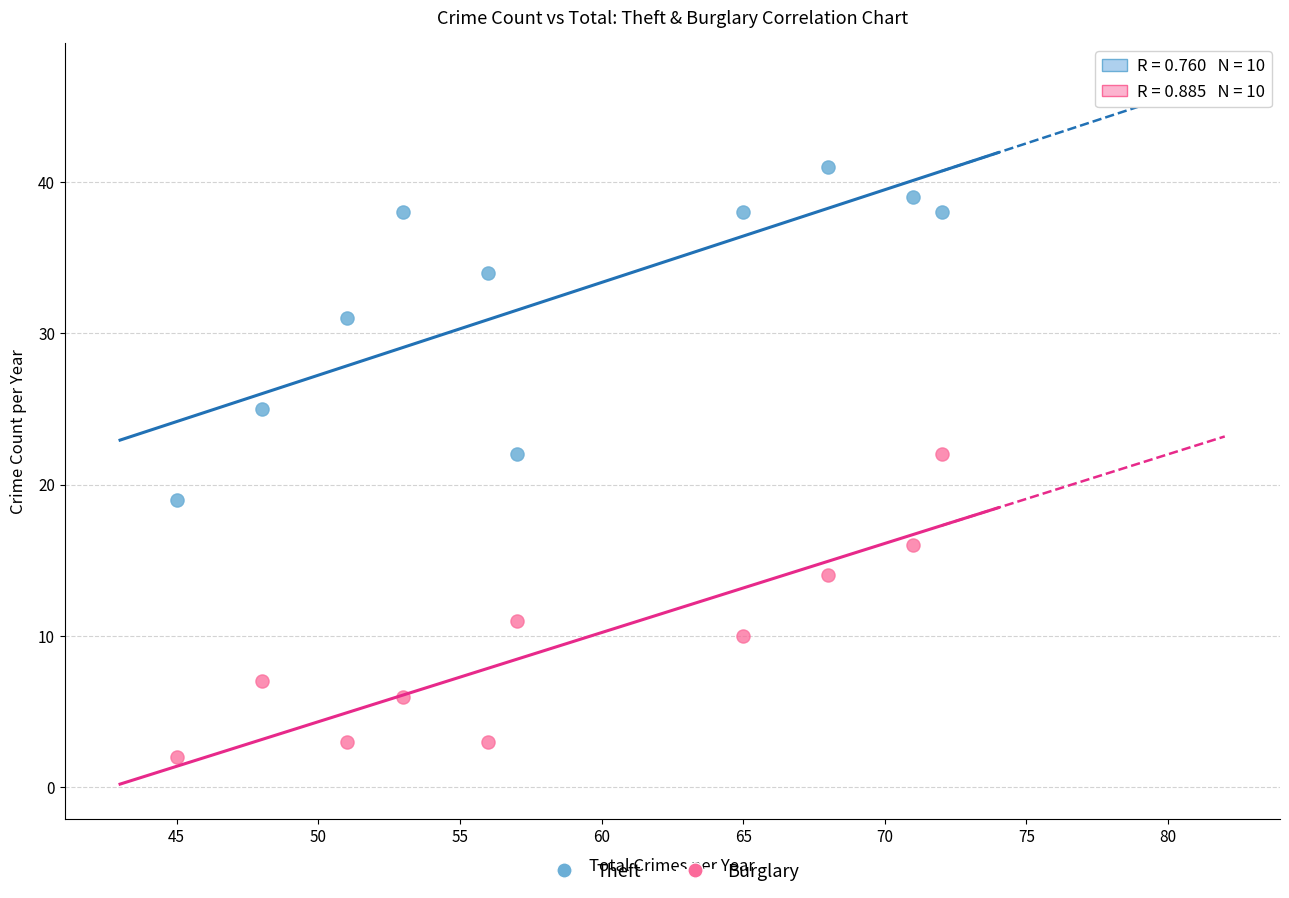

What are all the series names shown in the legend?

Theft, Burglary